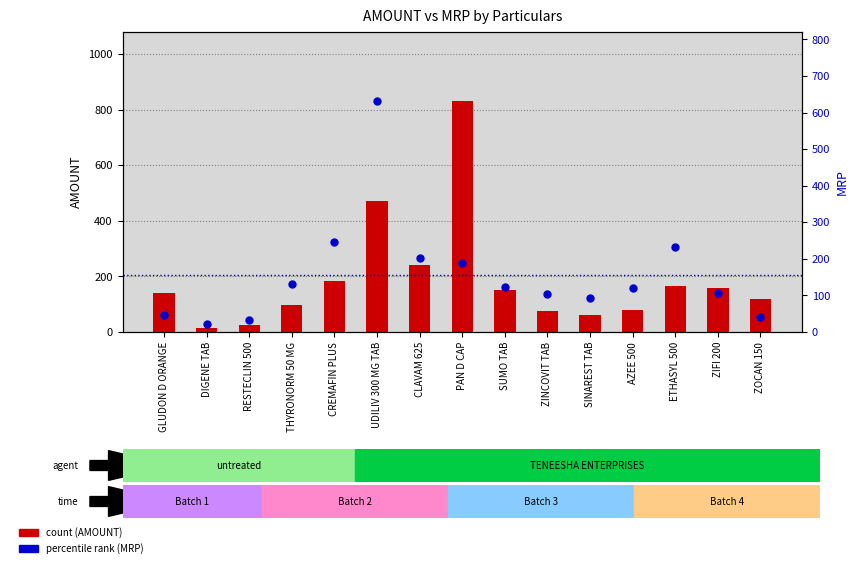

Which series has the largest Y range (max minus min)?

count